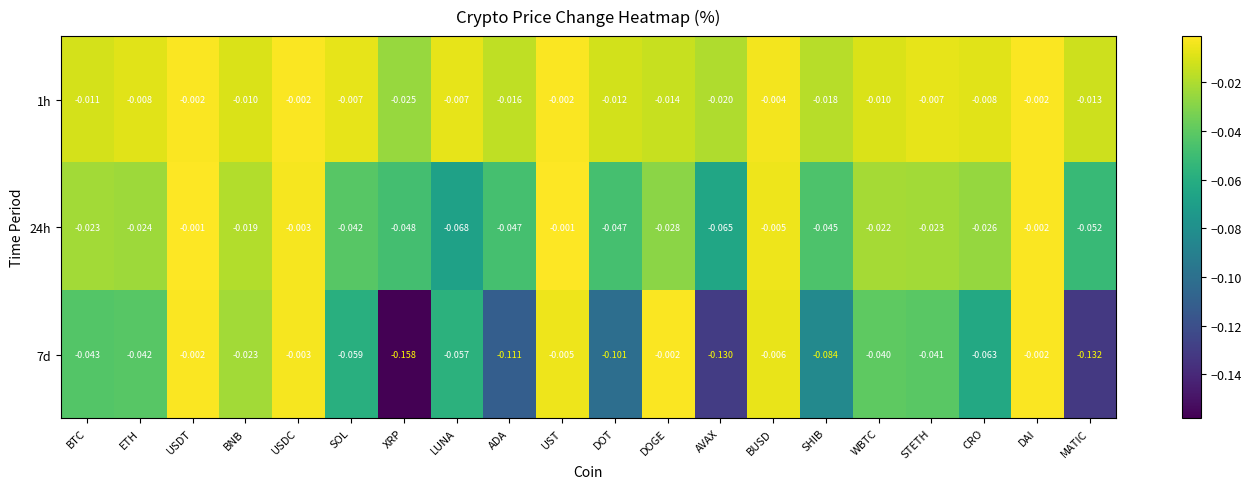

Between DOGE and MATIC, which series saw the biggest shift?

7d